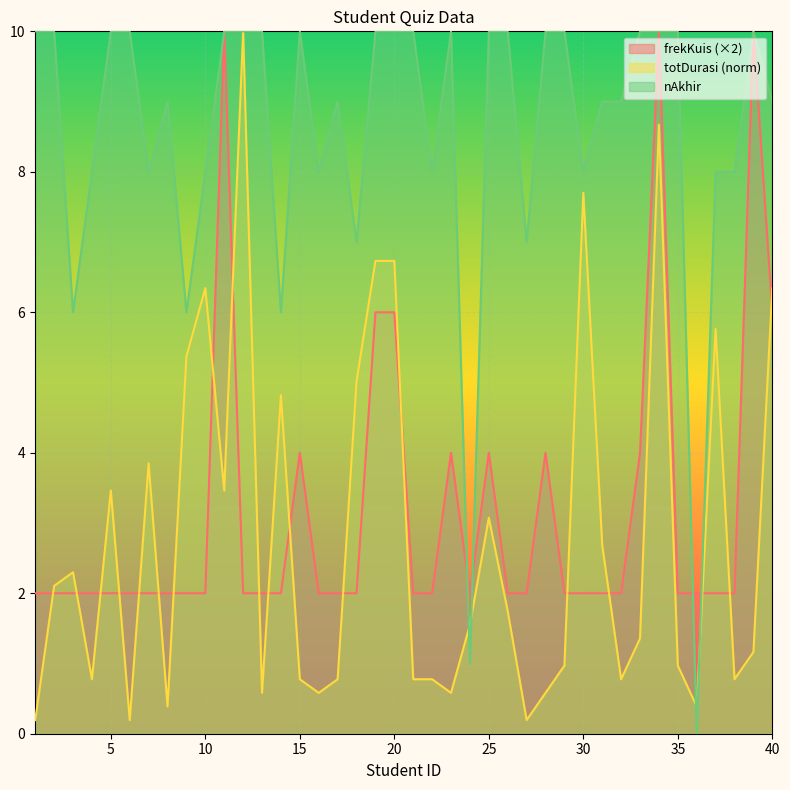

How many frekKuis values are between 2 and 4?

34